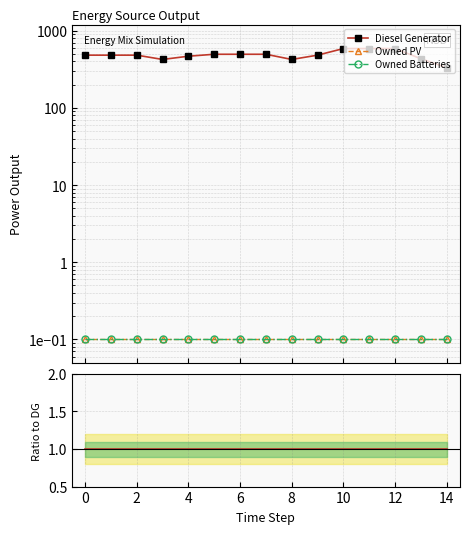

How many lines are shown in the chart?

3